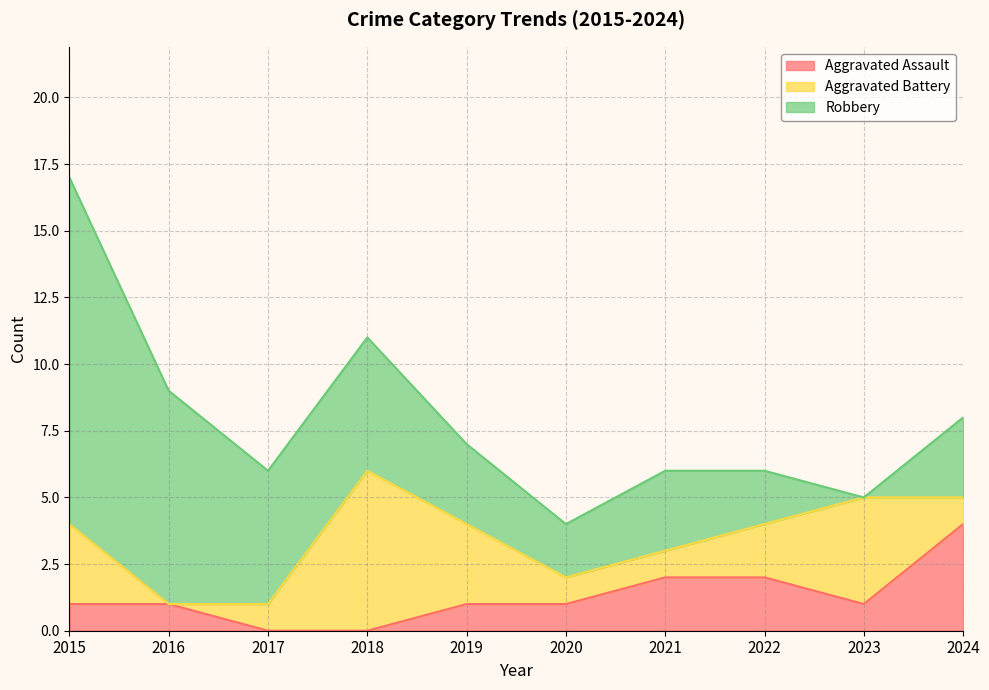

How many Aggravated Battery values are between 1 and 3?

7